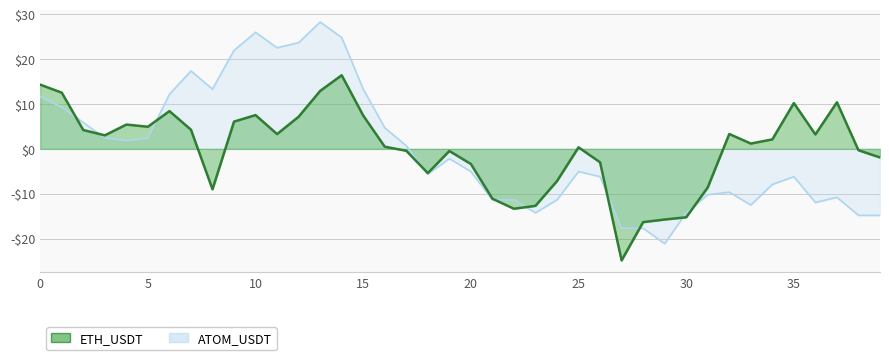

Which label corresponds to the smallest value in the chart?

27